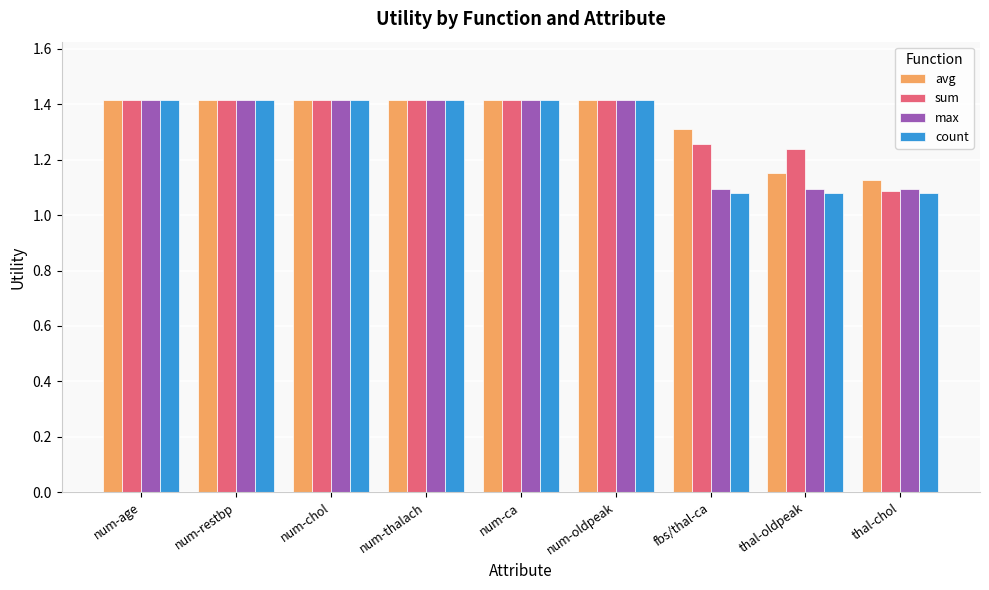

Between num-ca and thal-chol, which series saw the biggest shift?

count